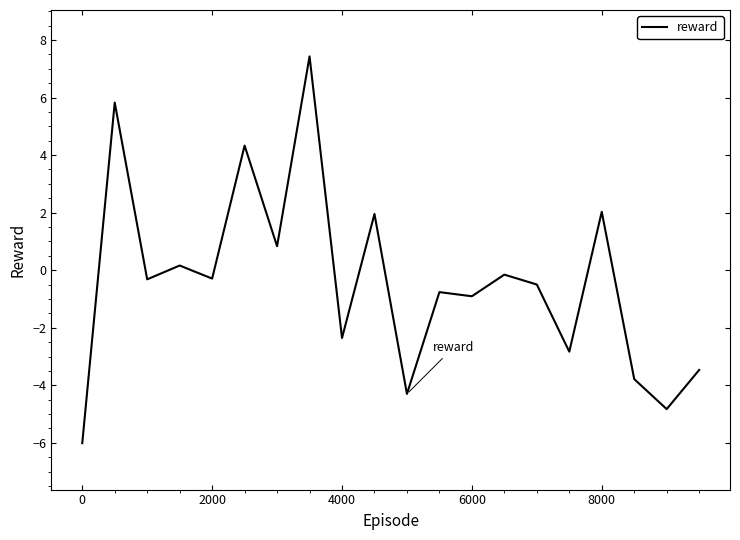

What is the difference between the maximum and minimum values?

13.4